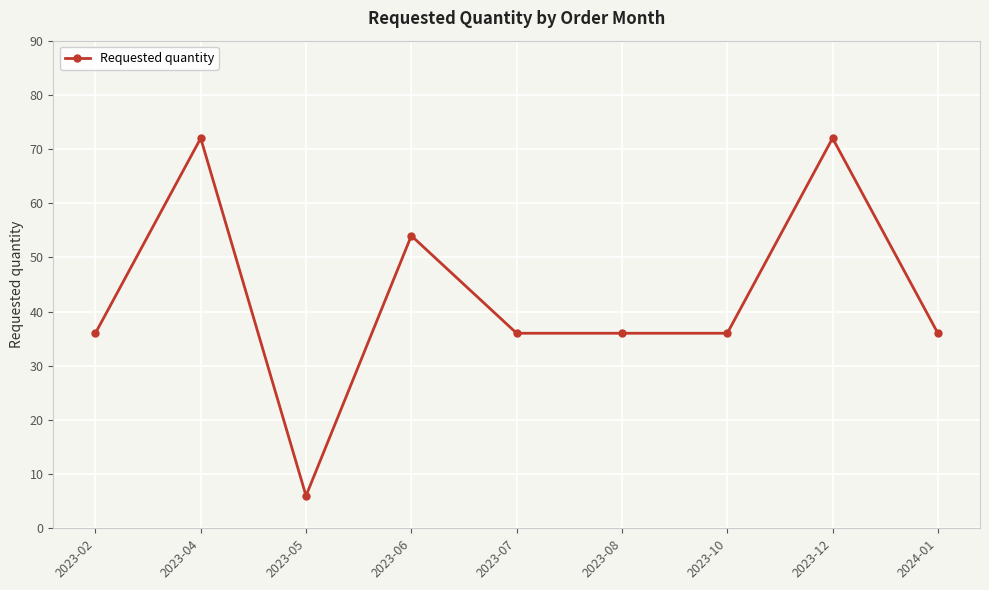

Reading left to right, transcribe all the data shown in this chart.

2023-02=36	2023-04=72	2023-05=6	2023-06=54	2023-07=36	2023-08=36	2023-10=36	2023-12=72	2024-01=36